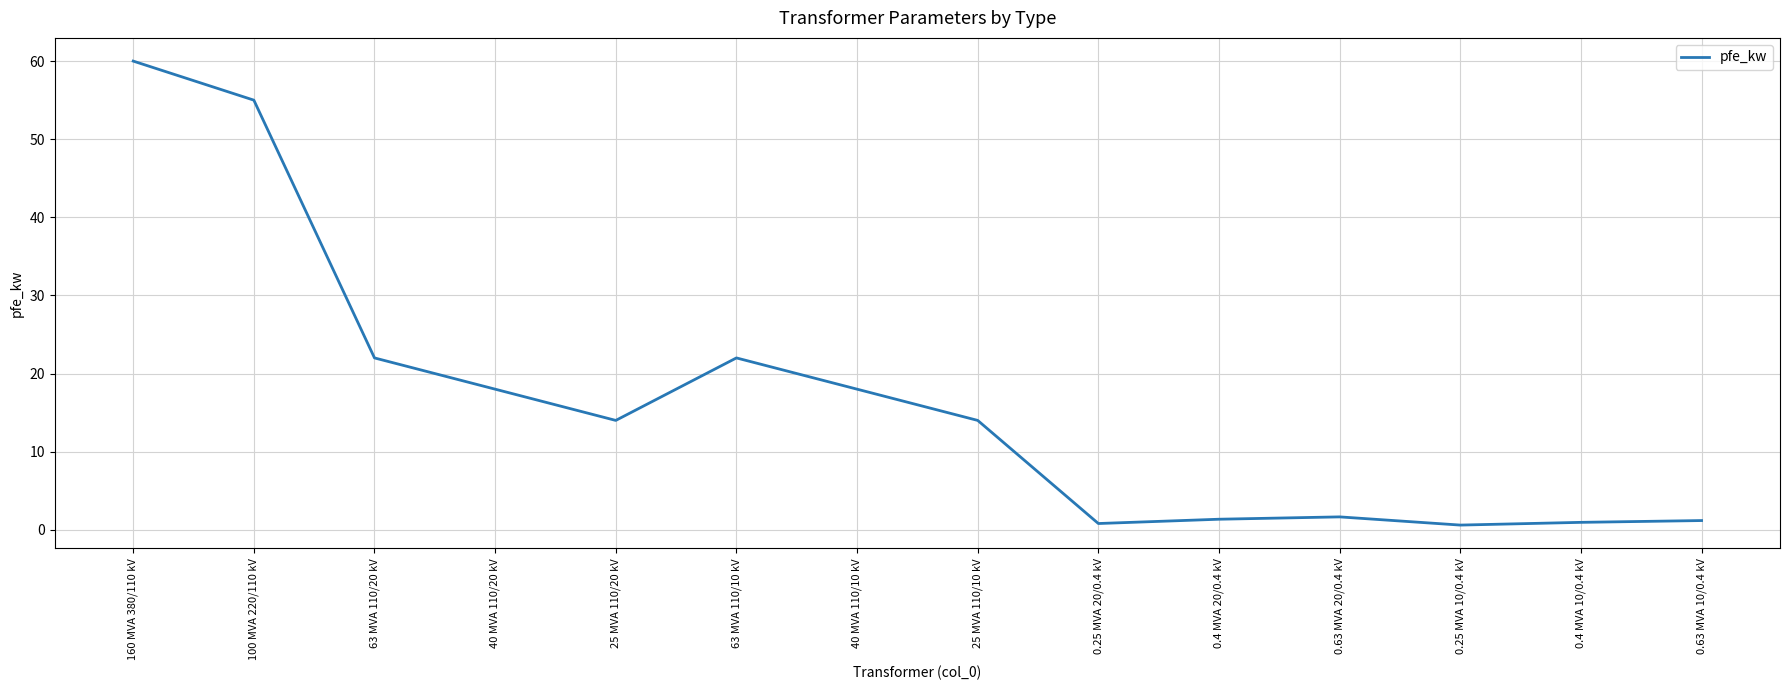

What position from the left is 63 MVA 110/20 kV?

3